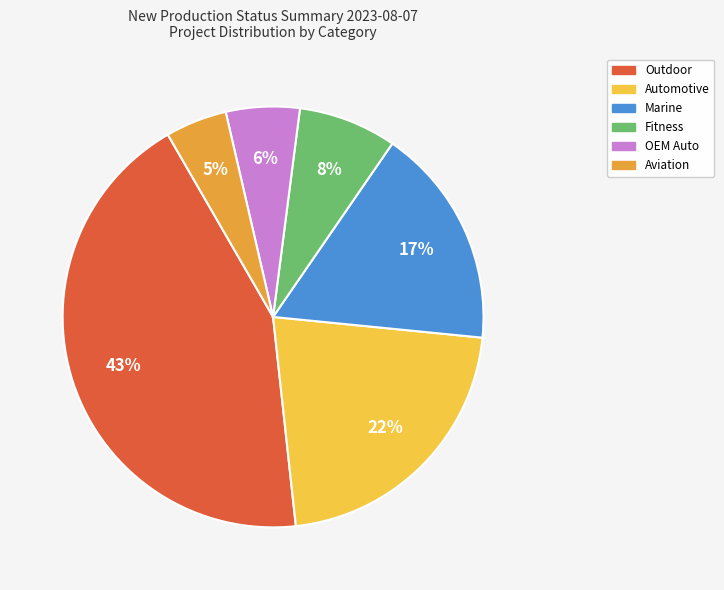

To the nearest percent, what is the average slice percentage?

17%